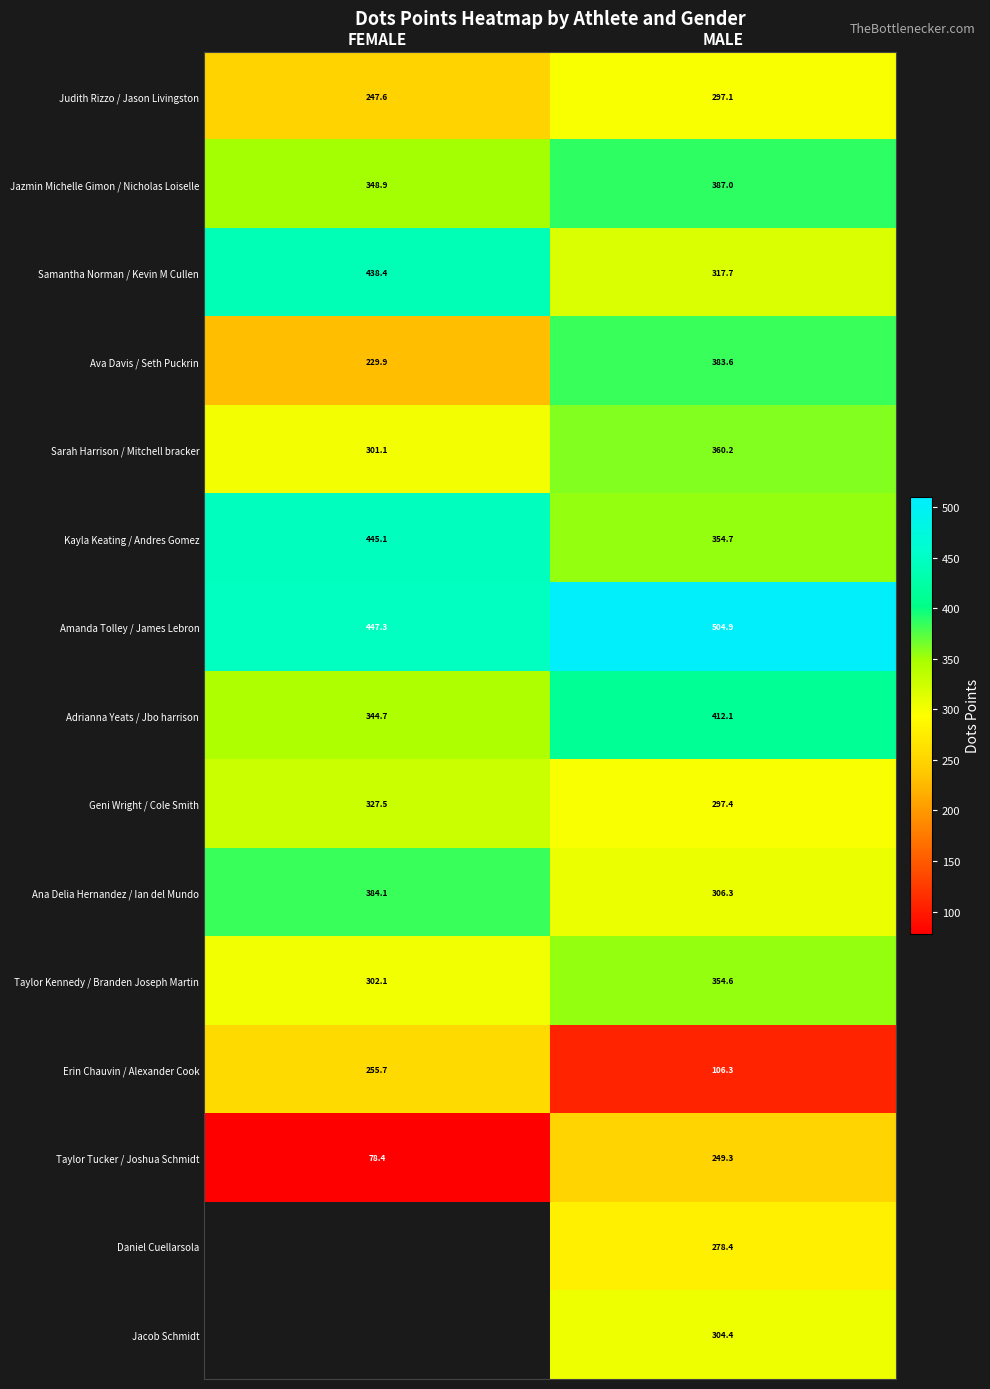

At MALE, list the series in order from largest to smallest.

Amanda Tolley / James Lebron, Adrianna Yeats / Jbo harrison, Jazmin Michelle Gimon / Nicholas Loiselle, Ava Davis / Seth Puckrin, Sarah Harrison / Mitchell bracker, Kayla Keating / Andres Gomez, Taylor Kennedy / Branden Joseph Martin, Samantha Norman / Kevin M Cullen, Ana Delia Hernandez / Ian del Mundo, Jacob Schmidt, Geni Wright / Cole Smith, Judith Rizzo / Jason Livingston, Daniel Cuellarsola, Taylor Tucker / Joshua Schmidt, Erin Chauvin / Alexander Cook